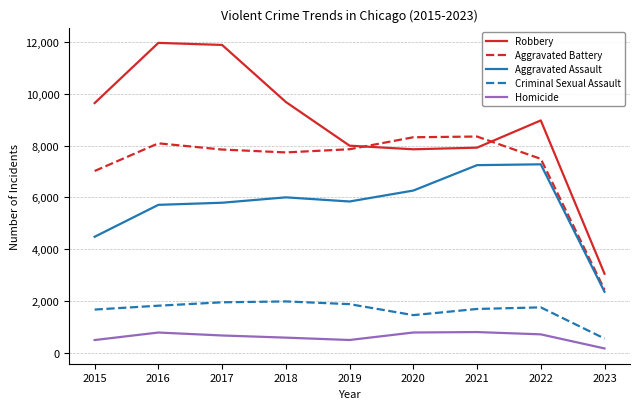

At which label does Aggravated Assault first exceed 5841?

2018